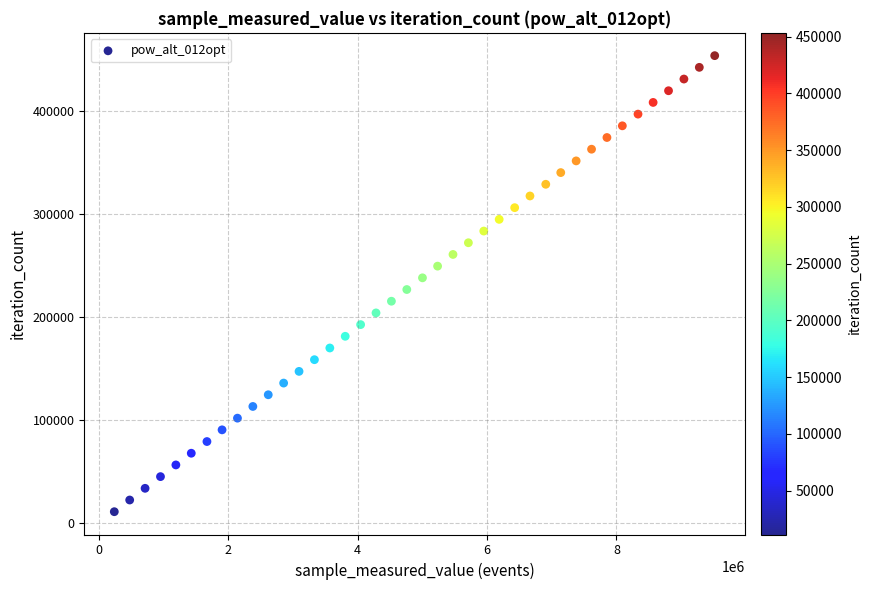

What is the range of Y values (max minus min)?

441909